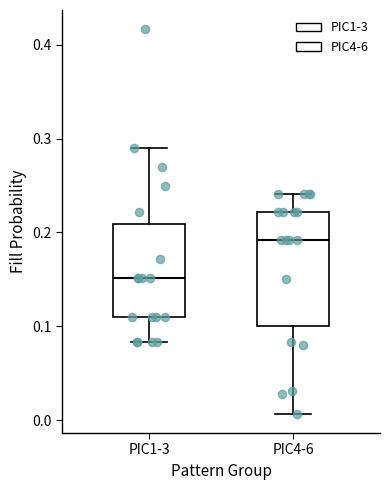

Reading left to right, transcribe this box plot: for each box, give where its median line is, the range the box spans, and where its two whiskers end, as read against the y-axis. The values are not printed on the chart, so give them approximately, as read against the axis.

PIC1-3: median 0.15, box 0.11 to 0.21, whiskers 0.08 to 0.29
PIC4-6: median 0.19, box 0.10 to 0.22, whiskers 0.01 to 0.24